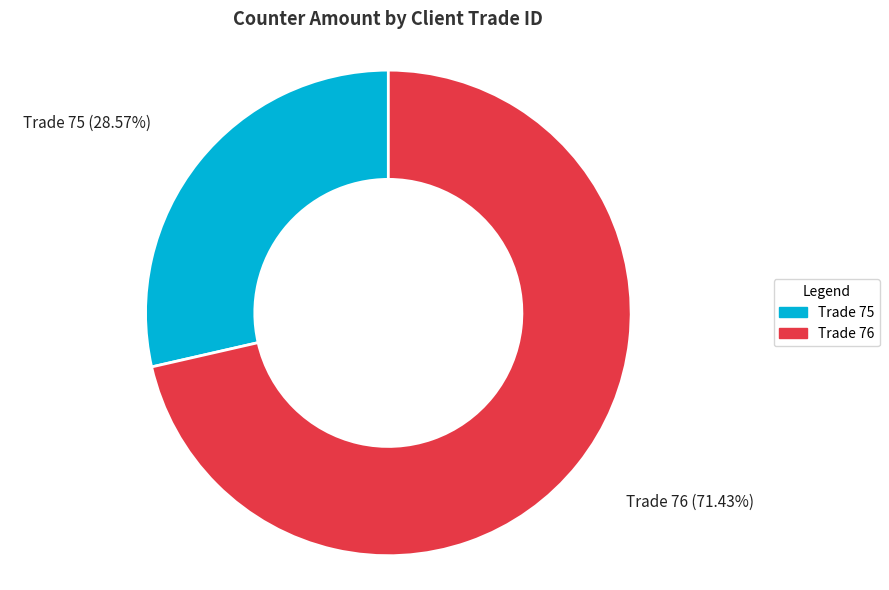

Which category has the biggest portion of the pie?

Trade 76 (71.43%)